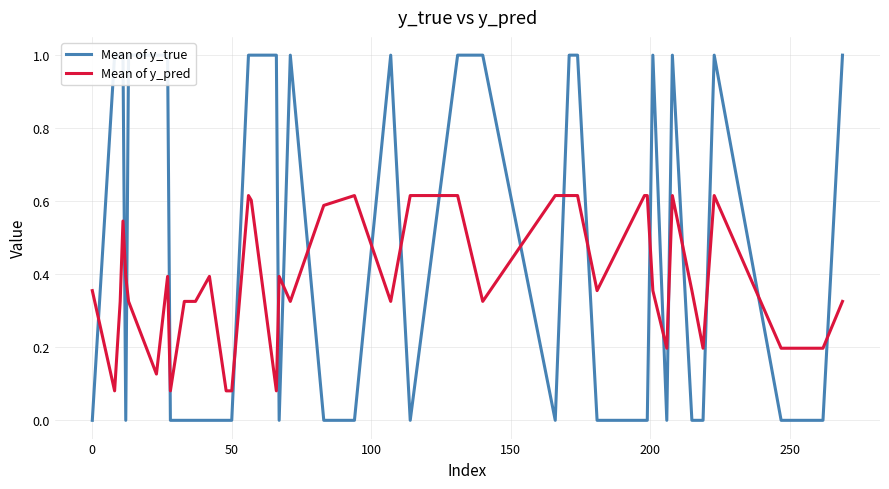

True or false: Mean of y_true has more than 2 interior local peaks.

True